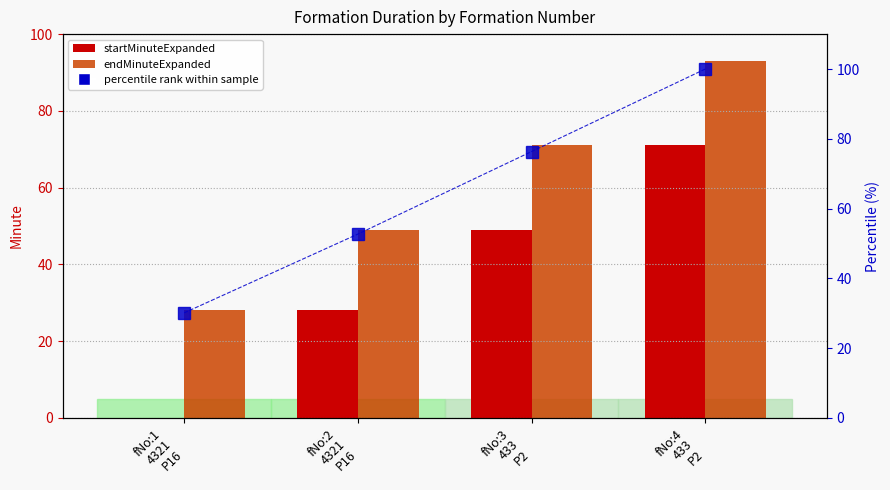

What is the sum of the startMinuteExpanded values at fNo:2
4321
P16 and fNo:1
4321
P16?

28.0